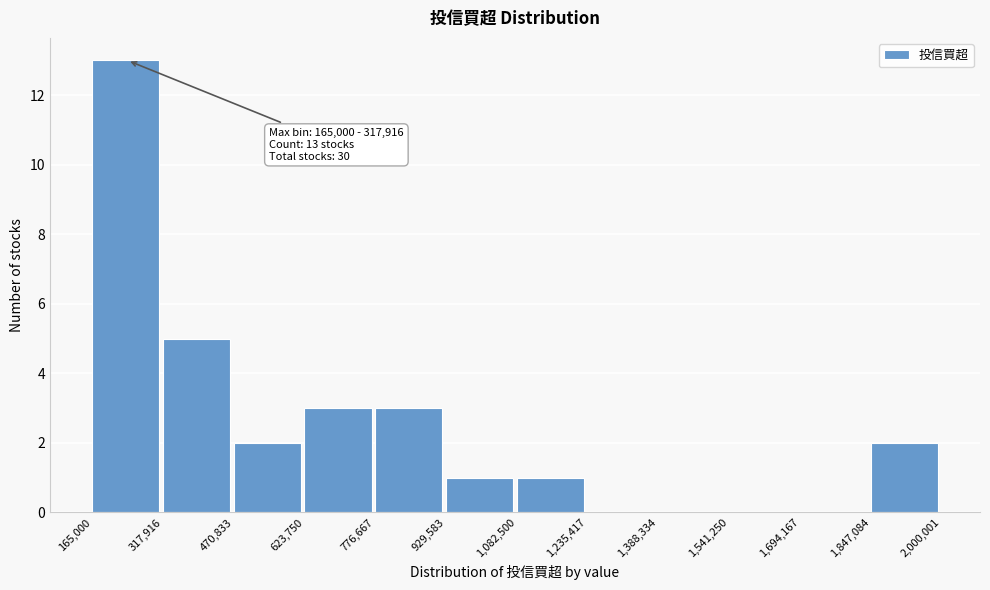

Which range on the x-axis has the tallest bar?

165,000 to 317,916